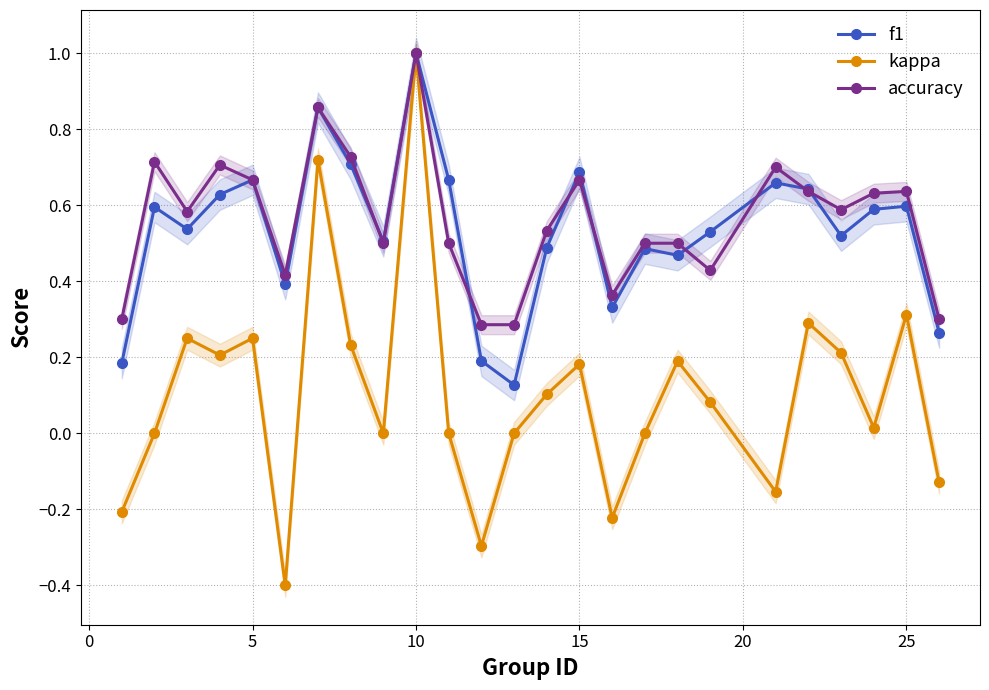

Which series has the widest spread of values?

kappa